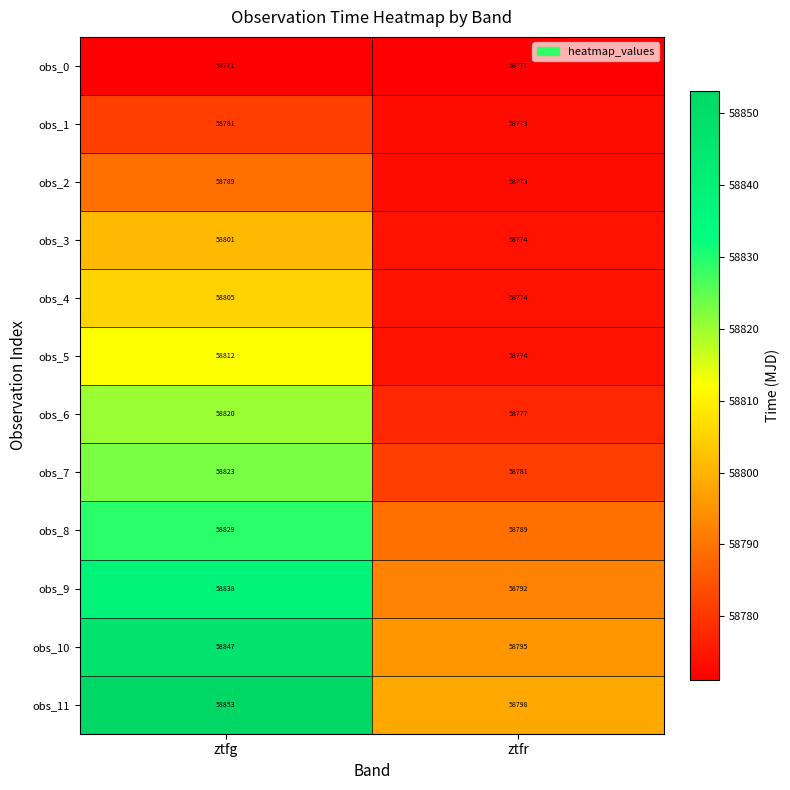

What is the sum of the obs_10 values at ztfg and ztfr?

117642